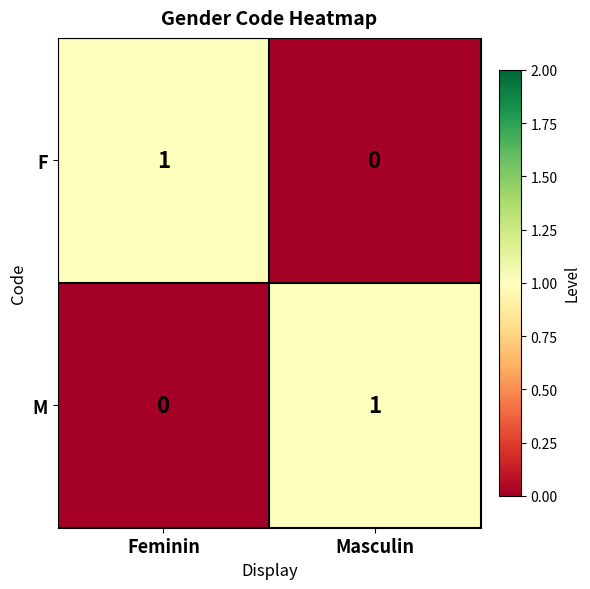

True or false: F has a value of 0 at Masculin.

True